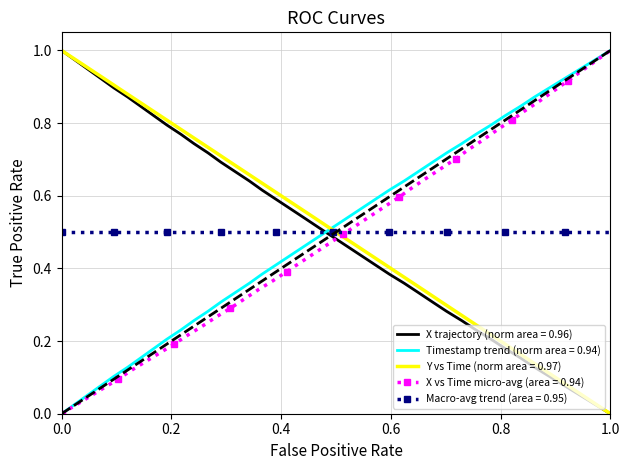

True or false: Timestamp trend (norm area = 0.94) and Macro-avg trend (area = 0.95) intersect in this chart.

True